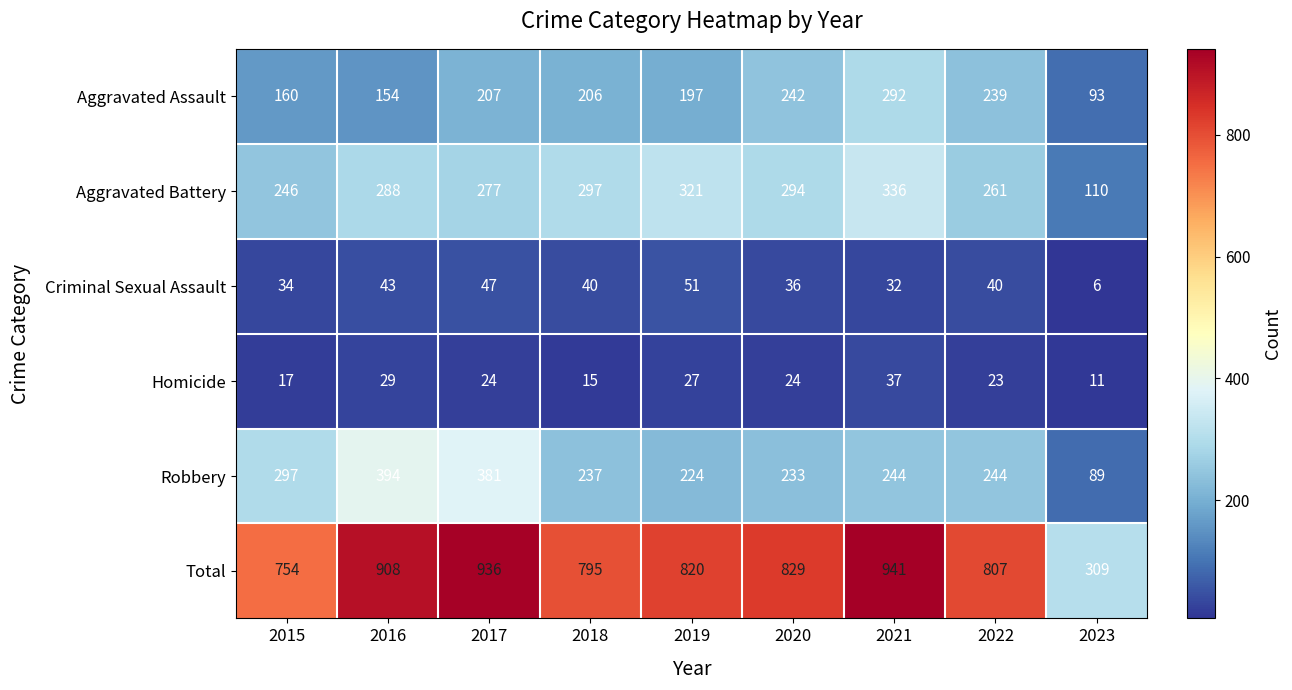

What is the total value across all series at 2015?

1508